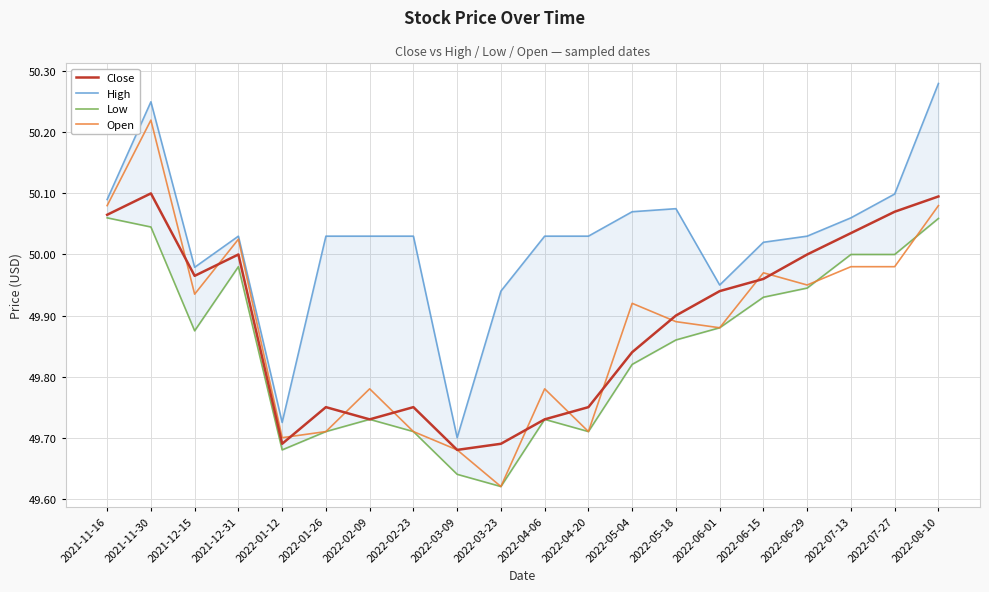

What is the average value of the Low series?

49.8